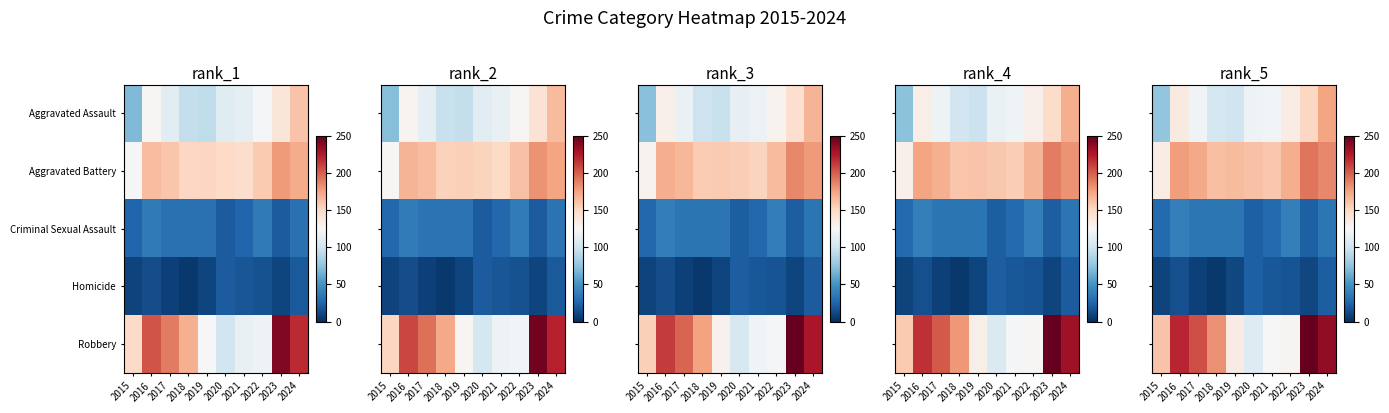

What is the total value across all series at 2020?

435.2